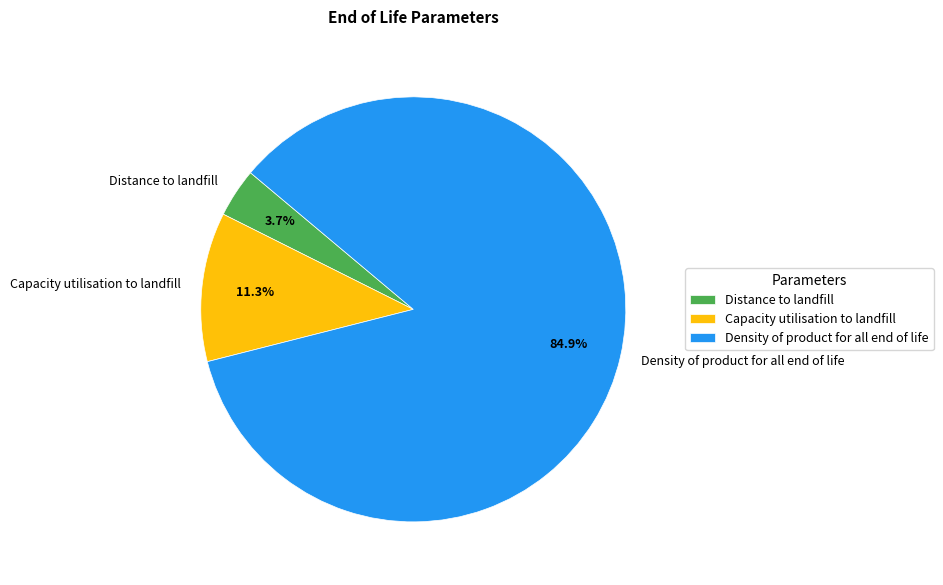

The Capacity utilisation to landfill slice represents 11% of the pie. True or false?

True